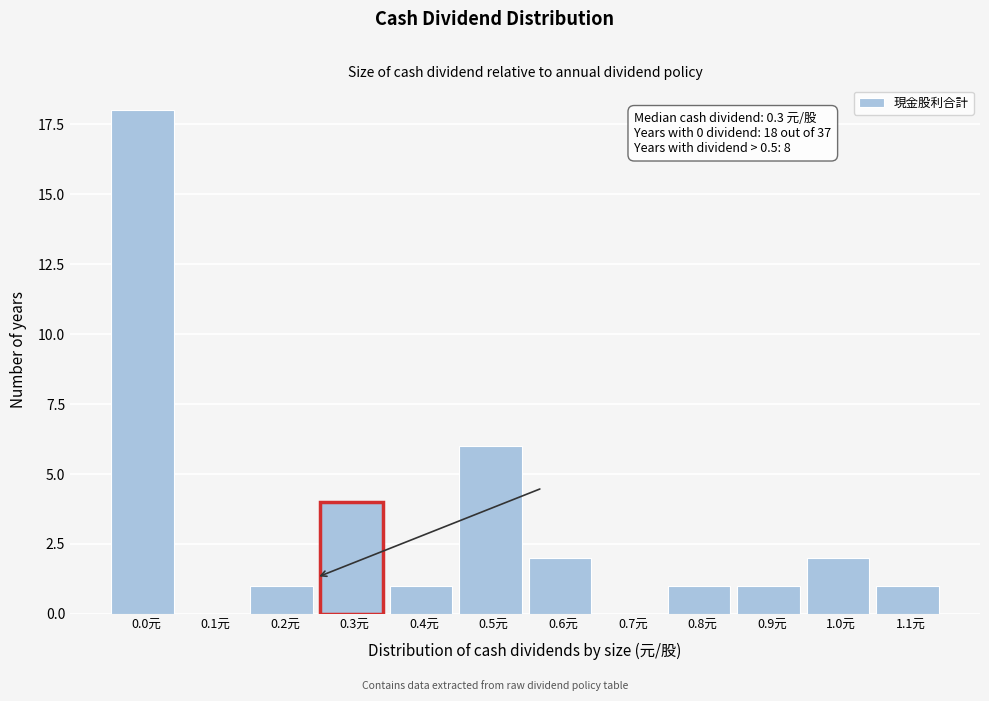

Reading left to right, what are all the values shown in this chart?

0.0元=18	0.1元=0	0.2元=1	0.3元=4	0.4元=1	0.5元=6	0.6元=2	0.7元=0	0.8元=1	0.9元=1	1.0元=2	1.1元=1